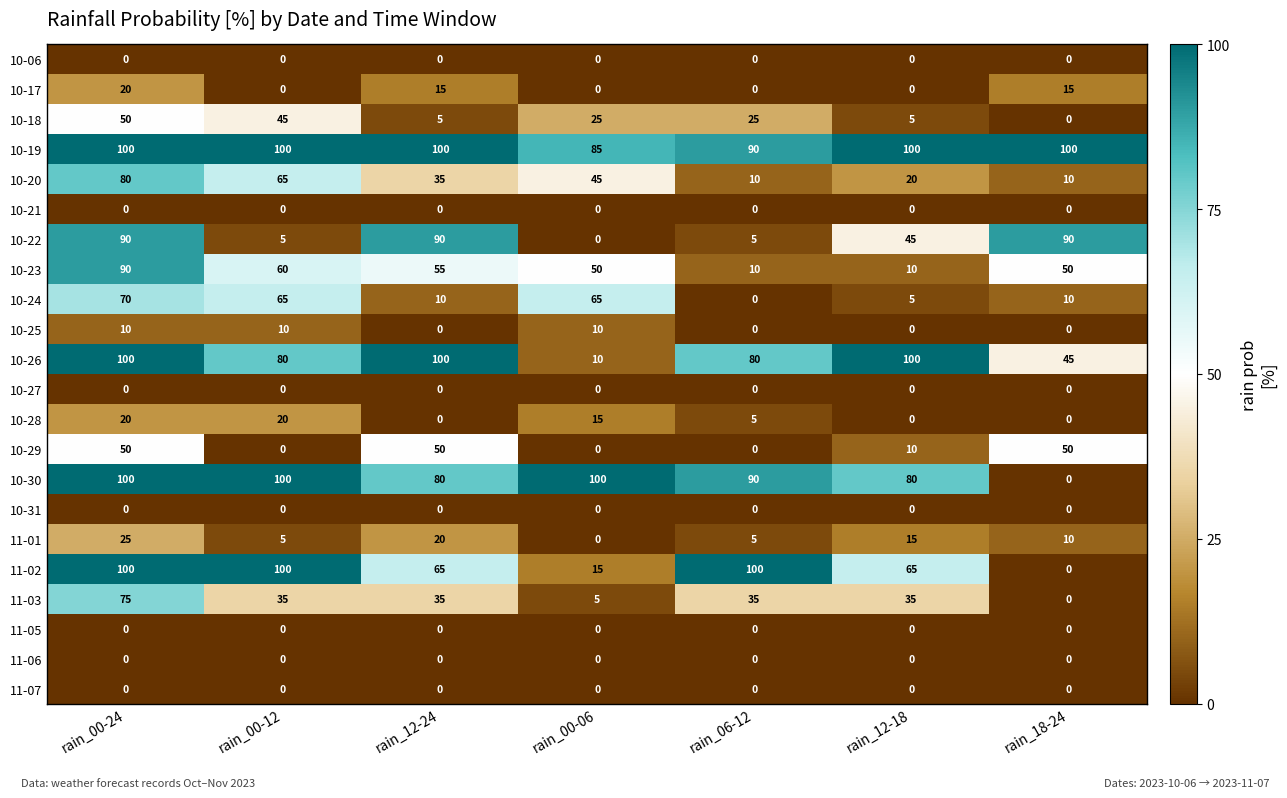

Which series has the largest total across all categories?

10-19